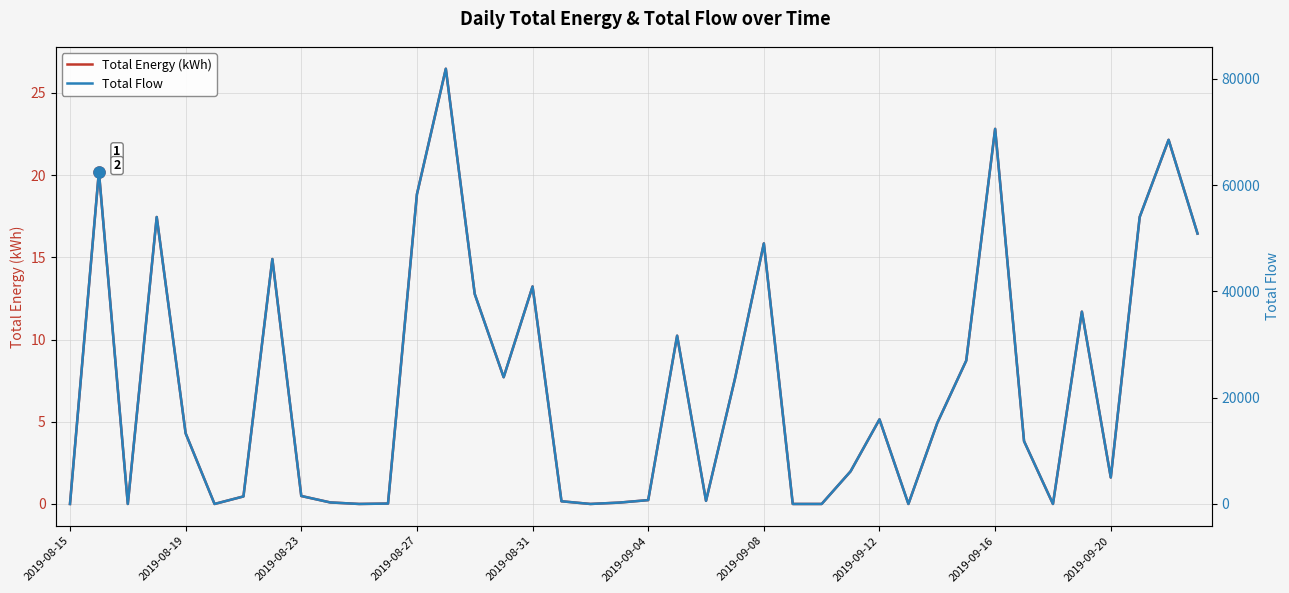

The Total Energy (kWh) series shows 5.0 at 2019-08-31. True or false?

False